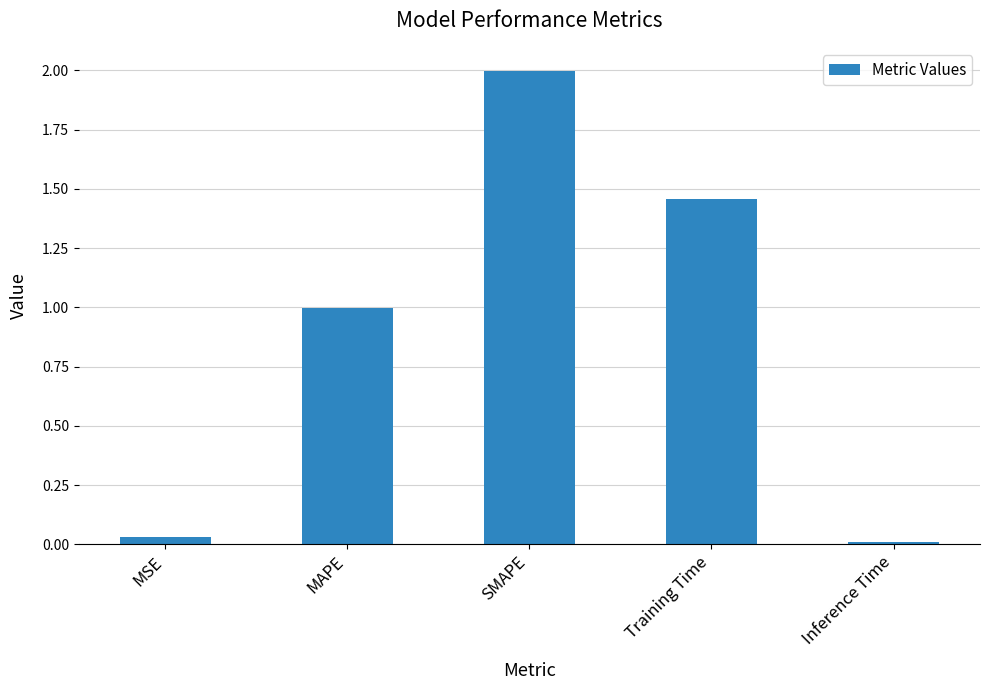

What is the average value?

0.9